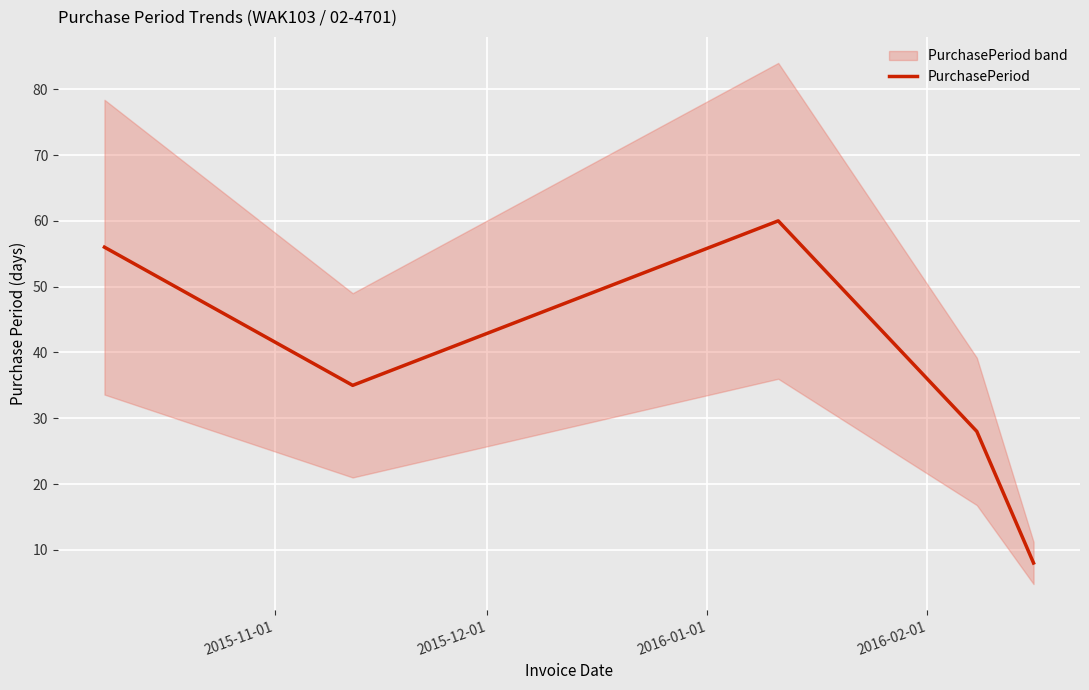

What is the difference between the maximum and second lowest values?

32